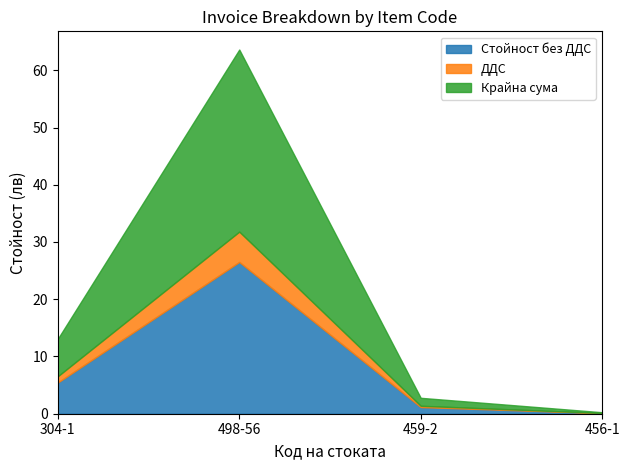

At which label does ДДС reach its peak?

498-56